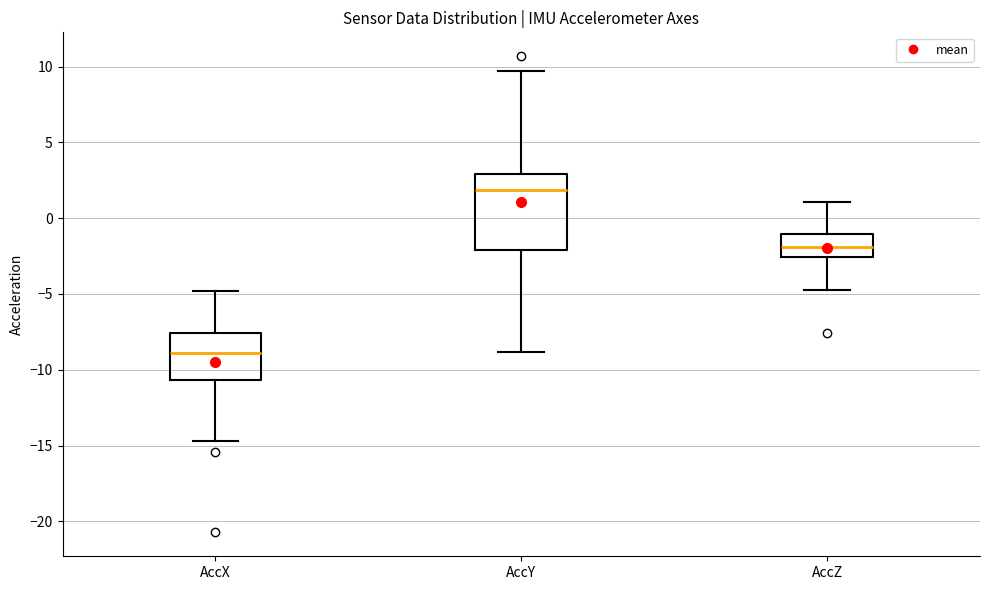

Where is the lower edge of the box for AccX on the y-axis? The values are not printed on the chart, so give them approximately, as read against the axis.

-10.5